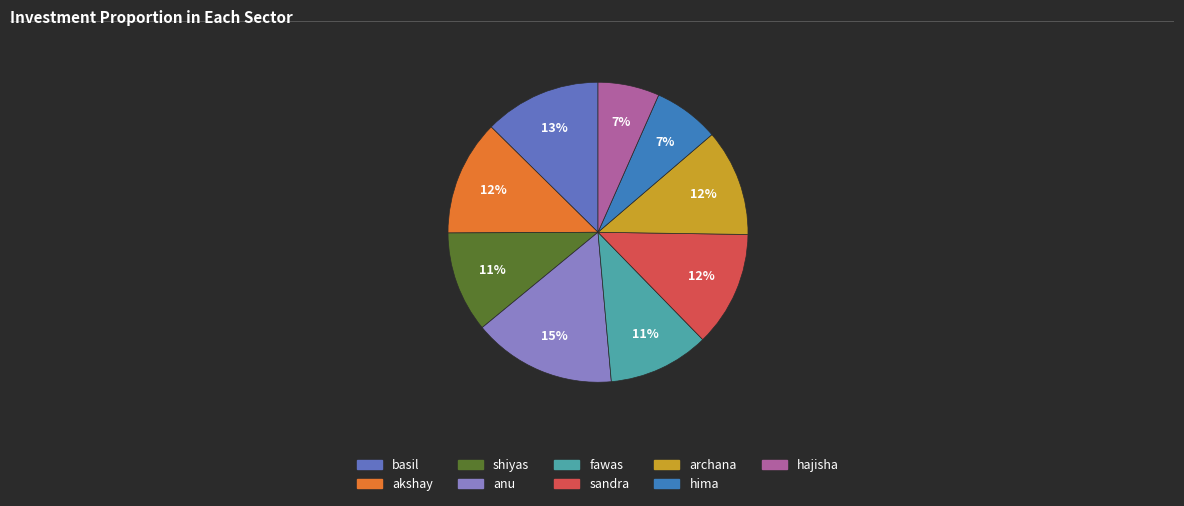

Which category has the biggest portion of the pie?

anu